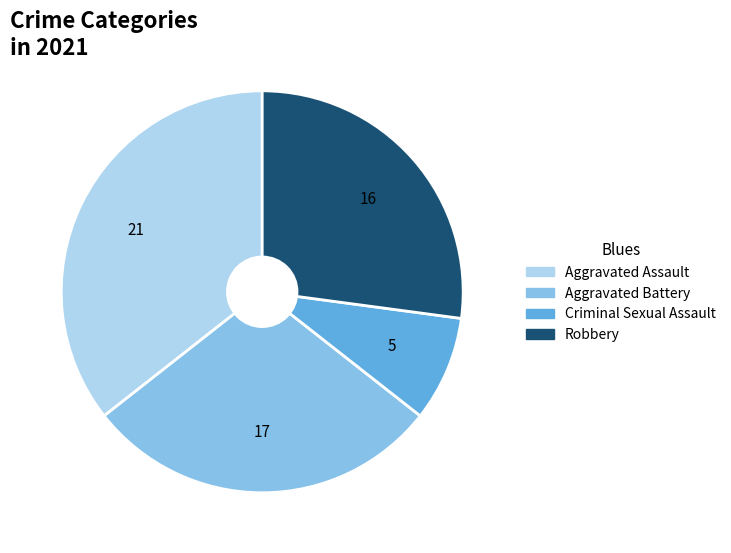

Do Aggravated Battery and Criminal Sexual Assault together represent more than half of the pie?

No